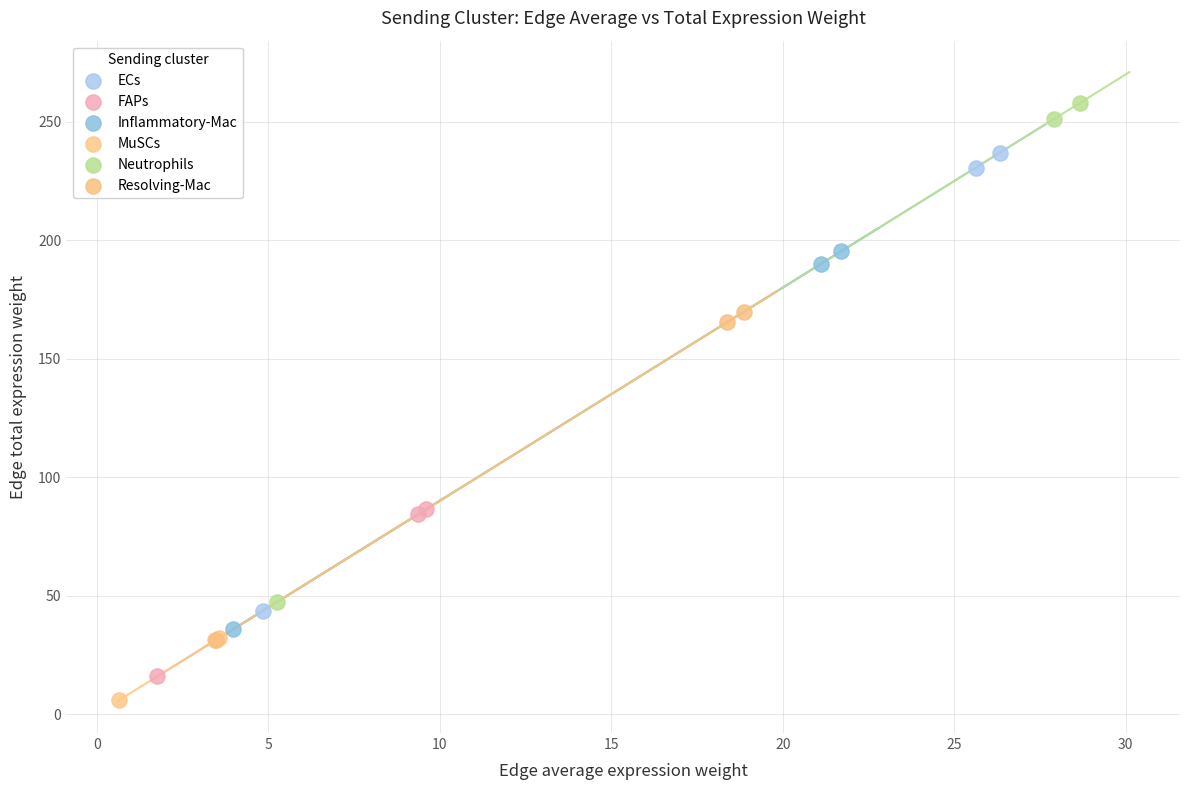

Which series has the widest spread of Y values?

Neutrophils